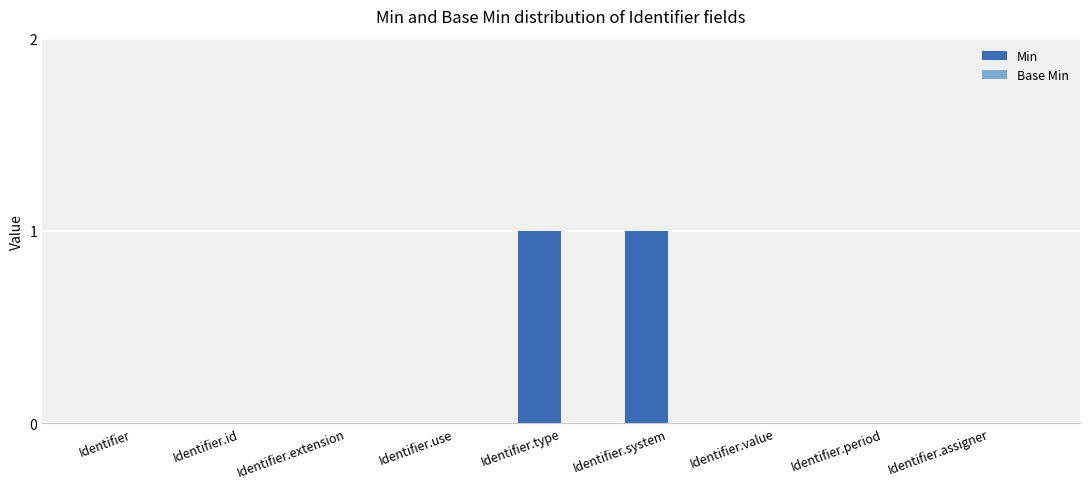

Reading left to right, list all the values displayed in this chart.

Identifier=0	Identifier.id=0	Identifier.extension=0	Identifier.use=0	Identifier.type=1	Identifier.system=1	Identifier.value=0	Identifier.period=0	Identifier.assigner=0